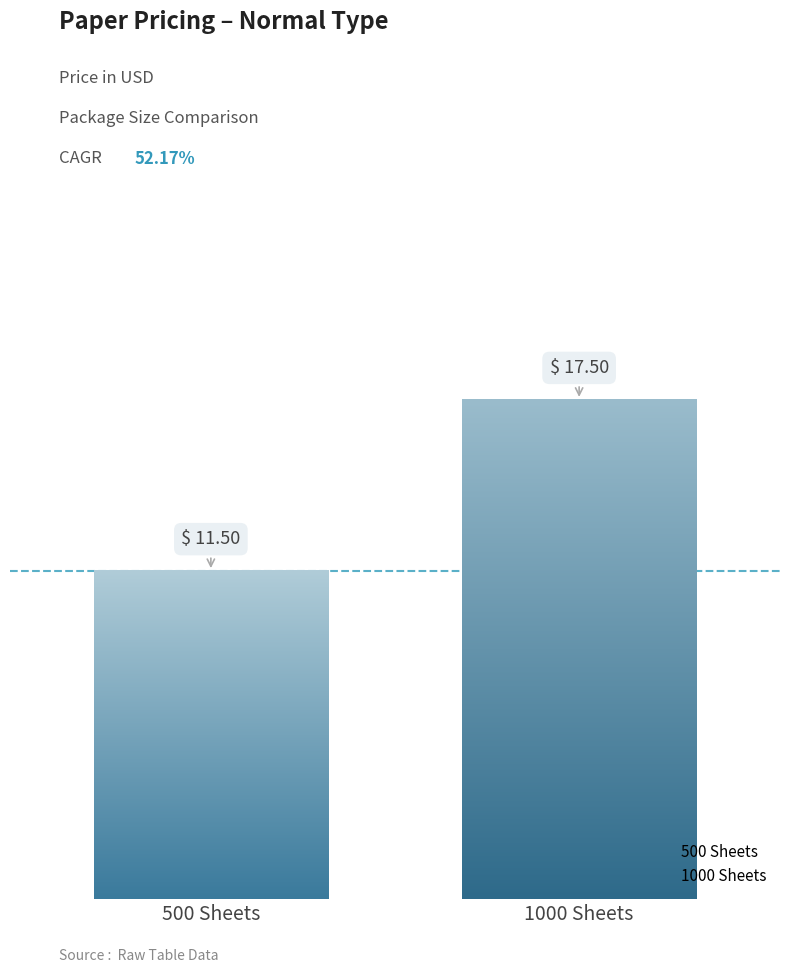

Does the chart contain any negative values?

No